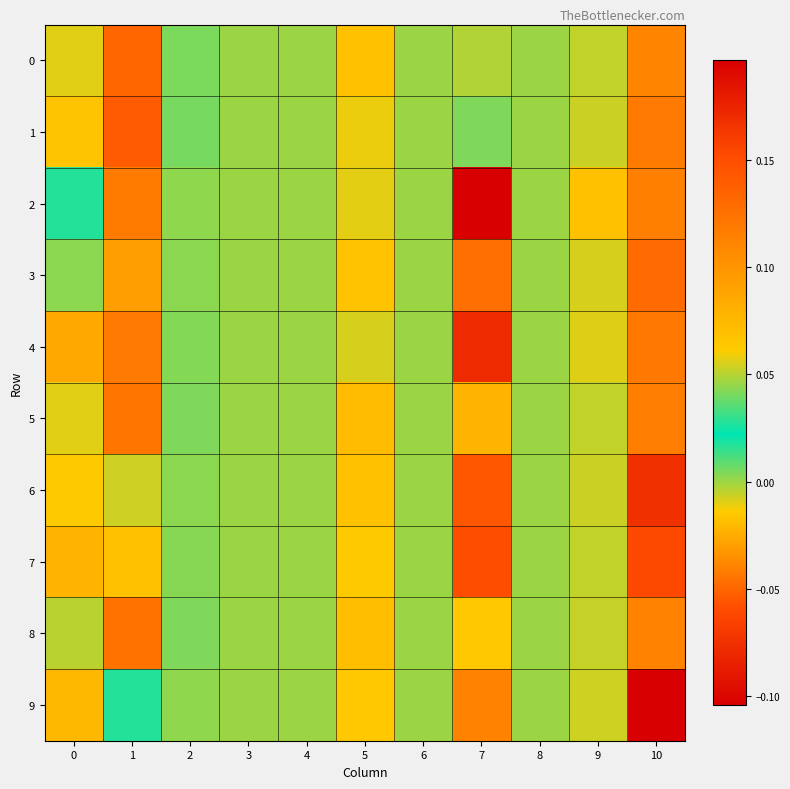

What is the total value across all series at 1?

1.0